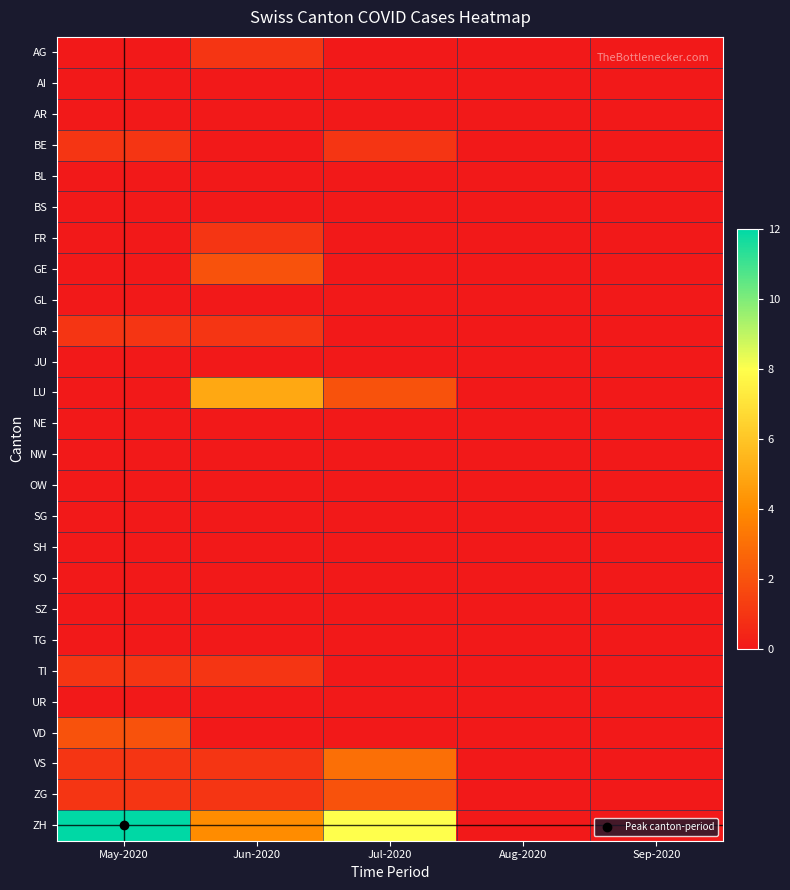

How many distinct data groups are displayed?

26